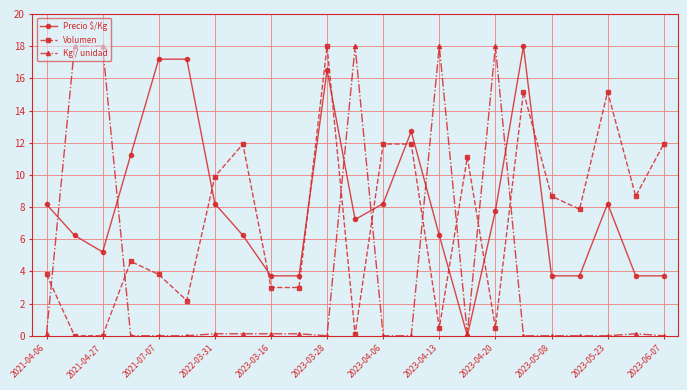

What is the value of the Precio $/Kg point at the 4th from the left?

11.2